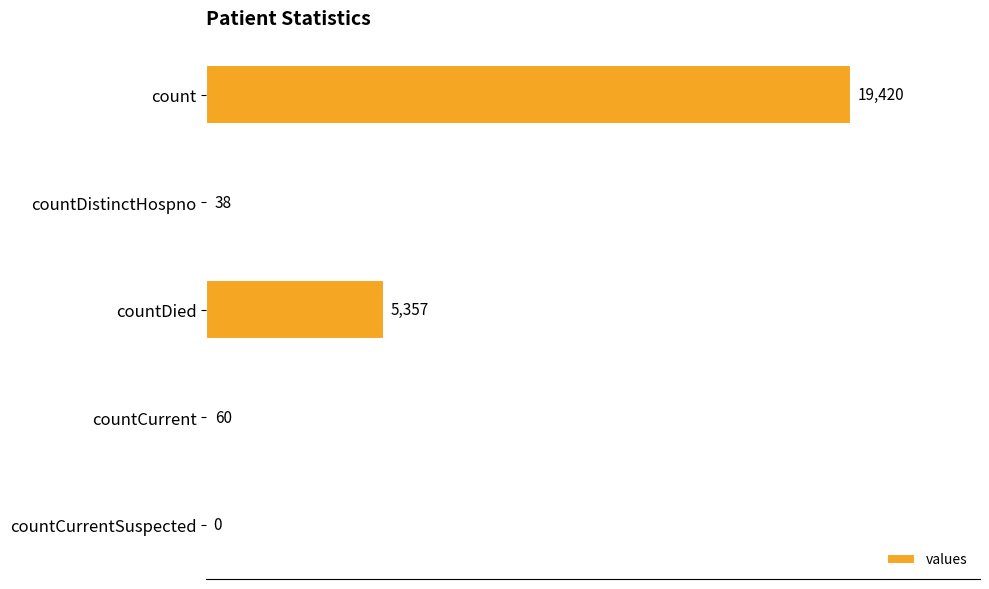

Reading top to bottom, extract all data points from this chart.

count=19420	countDistinctHospno=38	countDied=5357	countCurrent=60	countCurrentSuspected=0